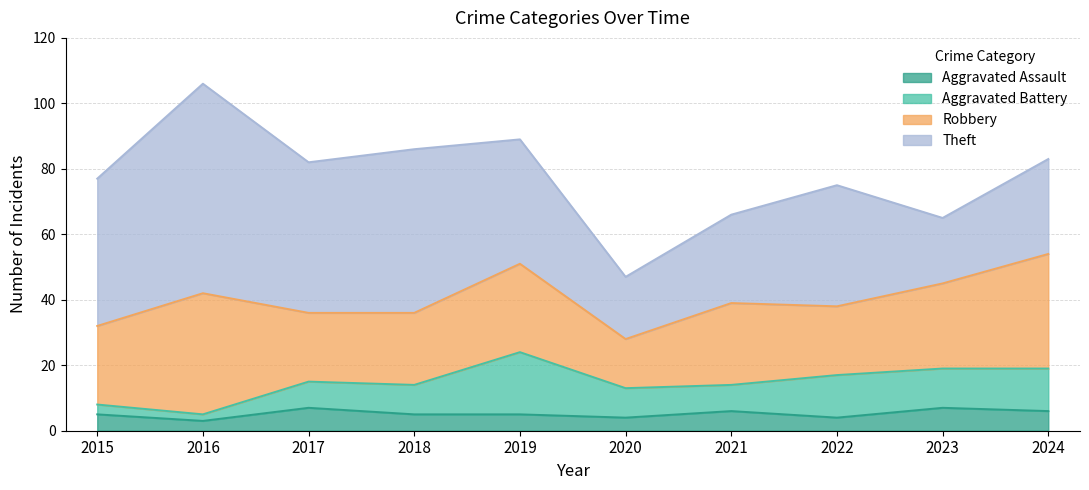

True or false: Theft and Aggravated Battery intersect in this chart.

False